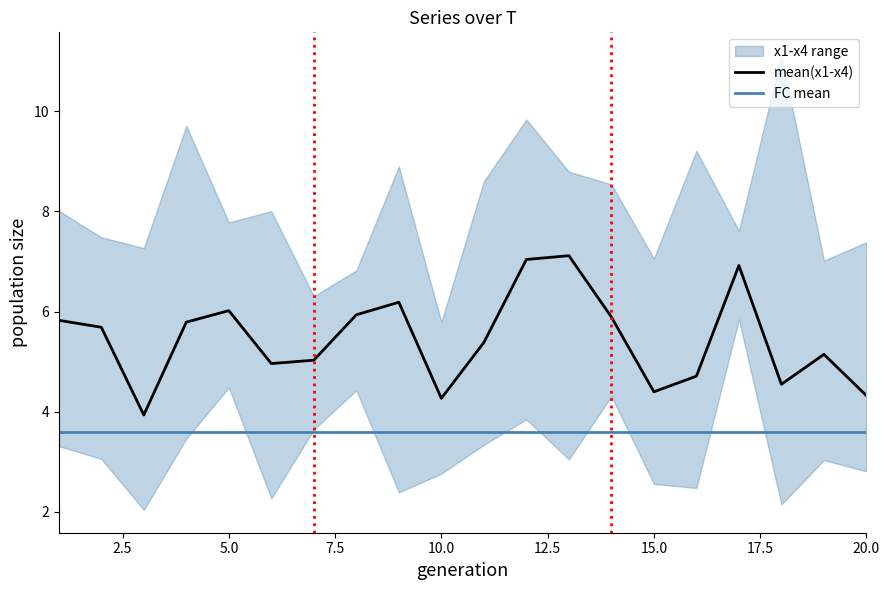

At which category does x4 reach its first local valley?

3